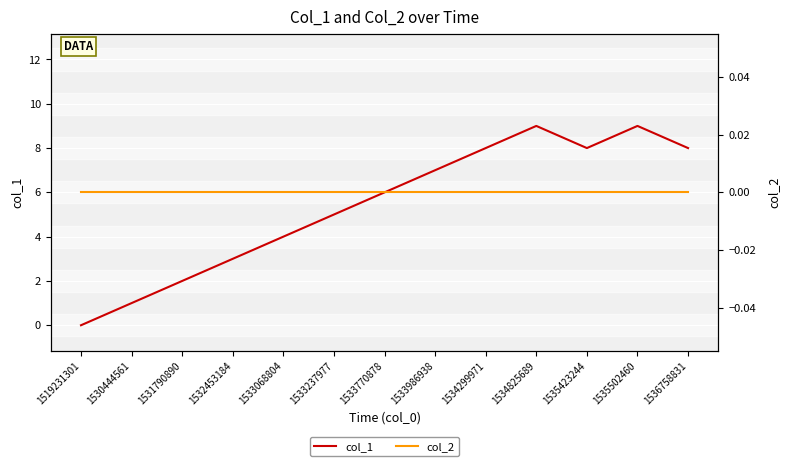

In col_1, how many points are higher than both neighbors (excluding endpoints)?

2